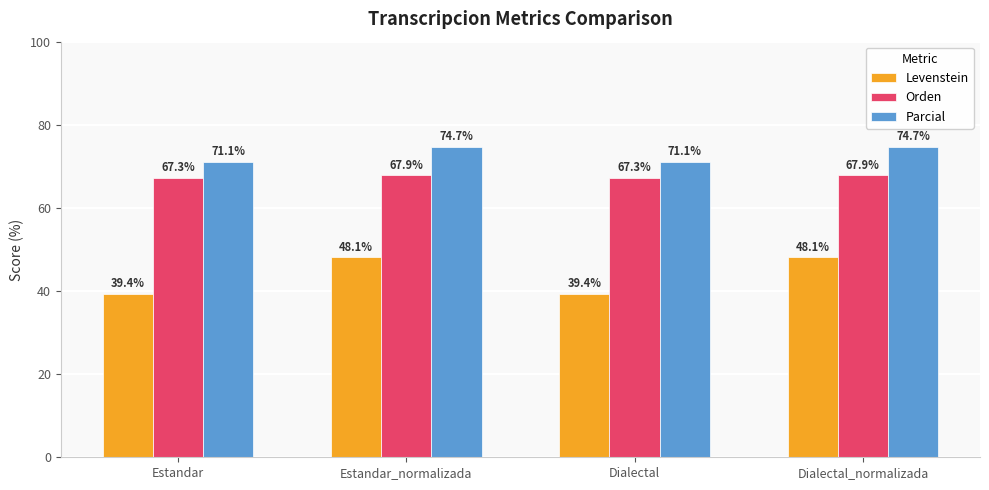

Reading right to left, what are all the values shown in this chart?

Levenstein: 48.1	39.4	48.1	39.4
Orden: 67.9	67.3	67.9	67.3
Parcial: 74.7	71.1	74.7	71.1